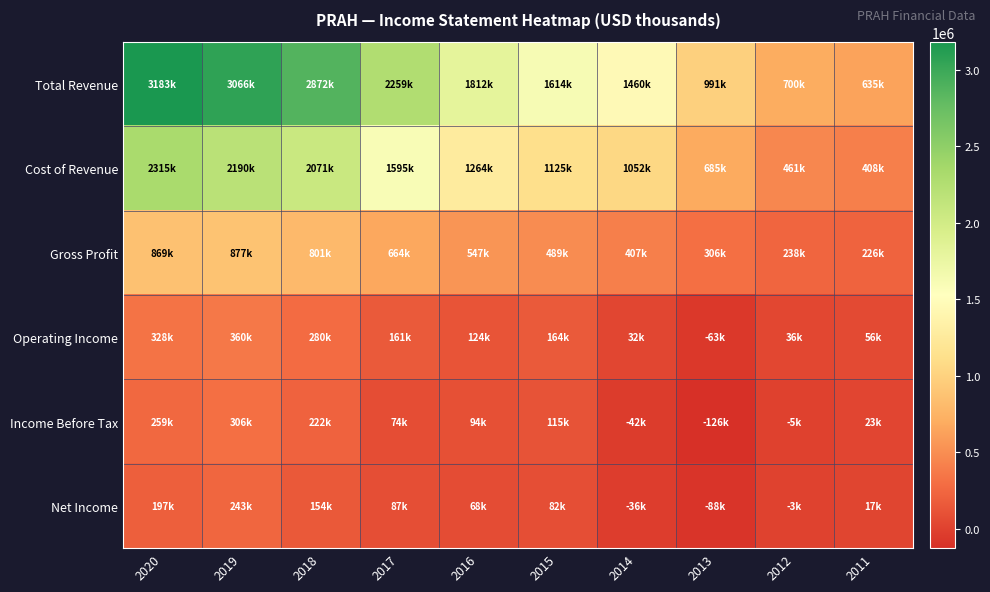

Which has a higher value, 2020 or 2017?

2020